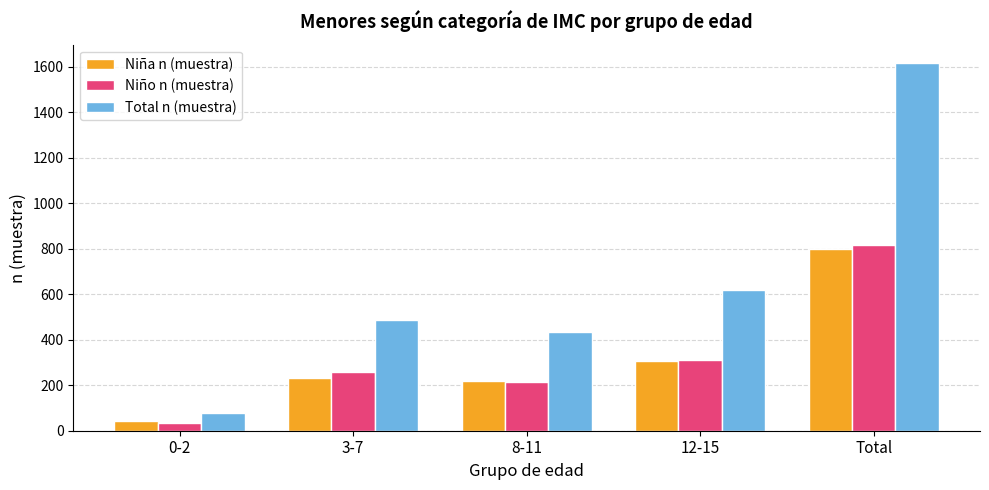

How many values in the Niña n (muestra) series are below 232?

2